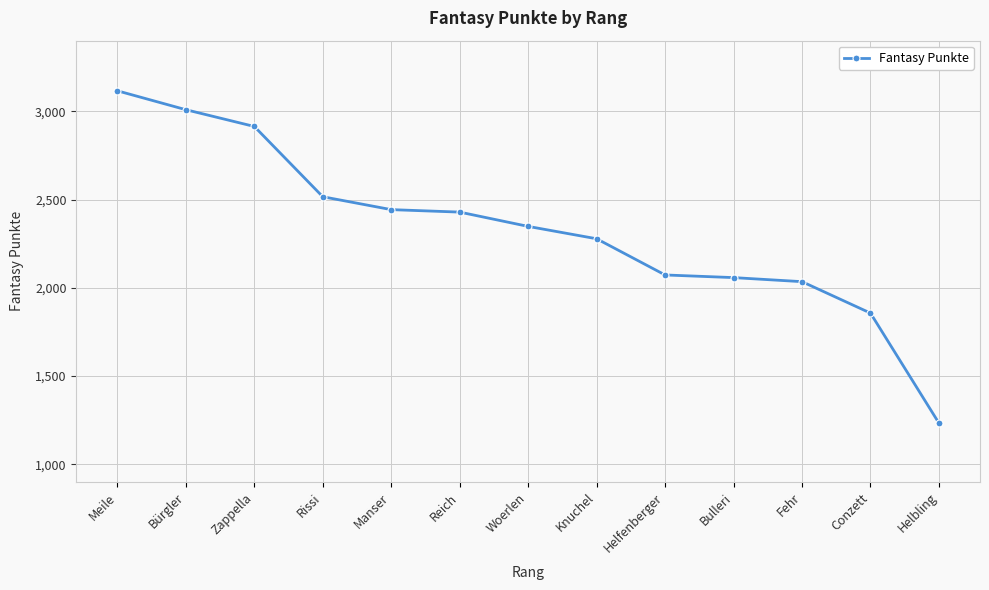

At which label is the value closest to 2175?

Helfenberger